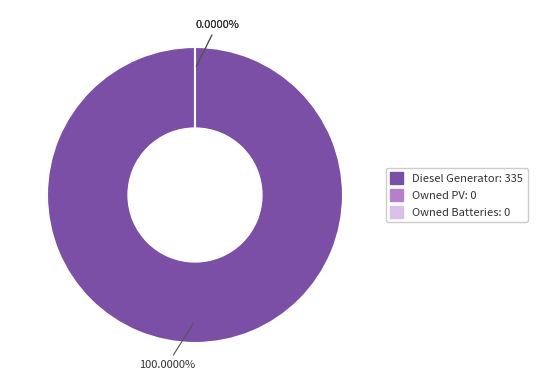

Count the number of slices in the pie.

3